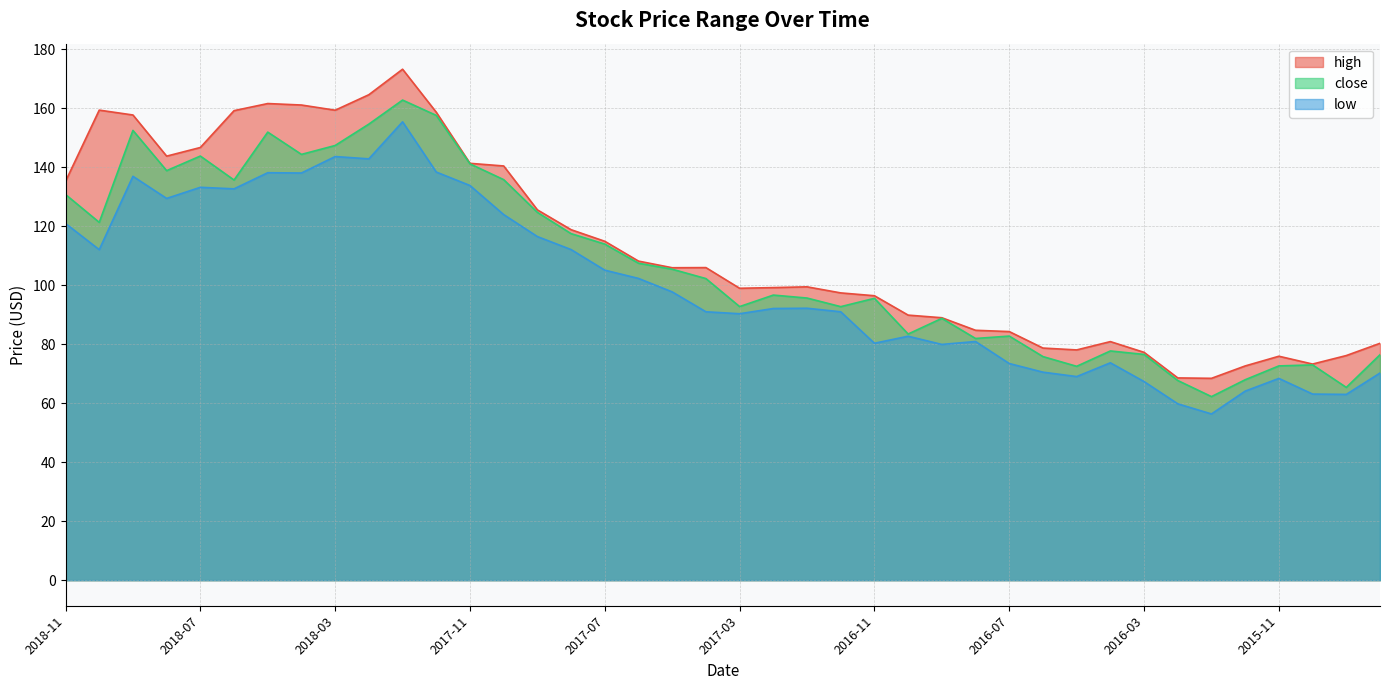

In high, how many points are lower than both neighbors (excluding endpoints)?

7